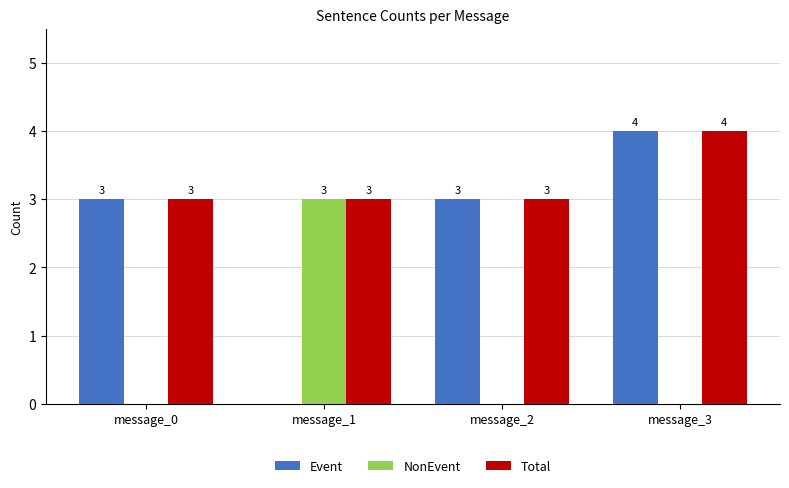

What is the greatest value displayed?

4